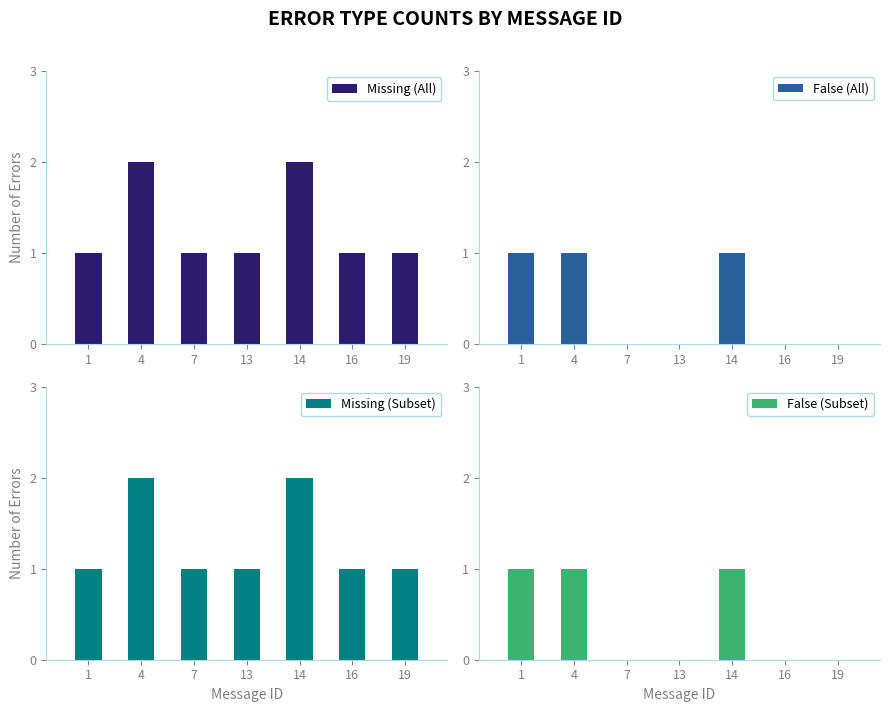

Is it true that False (All) equals 1 at 14?

True